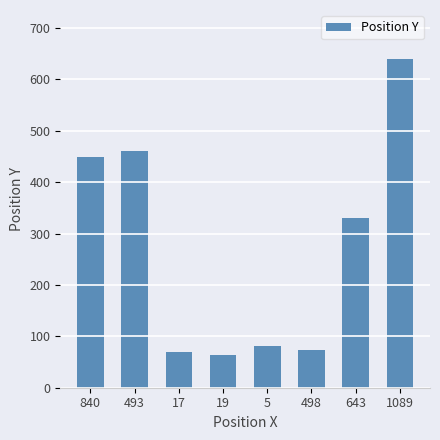

What is the label of the 4th bar from the left?

19